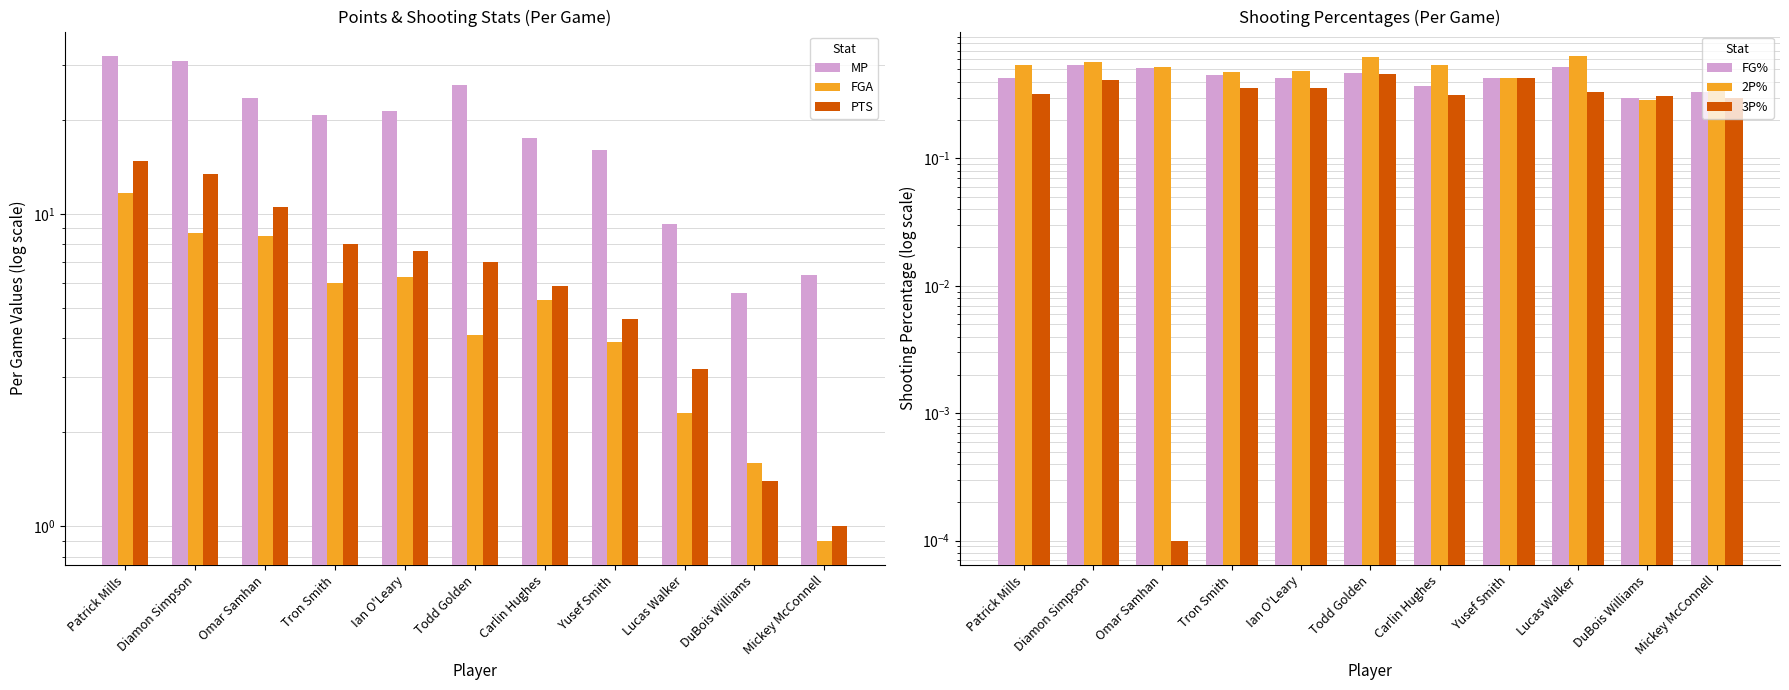

Reading left to right, extract all data points from this chart.

MP: 32.1	30.8	23.5	20.7	21.3	25.9	17.5	16.0	9.3	5.6	6.4
FGA: 11.7	8.7	8.5	6.0	6.3	4.1	5.3	3.9	2.3	1.6	0.9
PTS: 14.8	13.4	10.5	8.0	7.6	7.0	5.9	4.6	3.2	1.4	1.0
FG%: 0.4	0.5	0.5	0.4	0.4	0.5	0.4	0.4	0.5	0.3	0.3
2P%: 0.5	0.6	0.5	0.5	0.5	0.6	0.5	0.4	0.6	0.3	0.4
3P%: 0.3	0.4	0.0	0.4	0.4	0.5	0.3	0.4	0.3	0.3	0.3